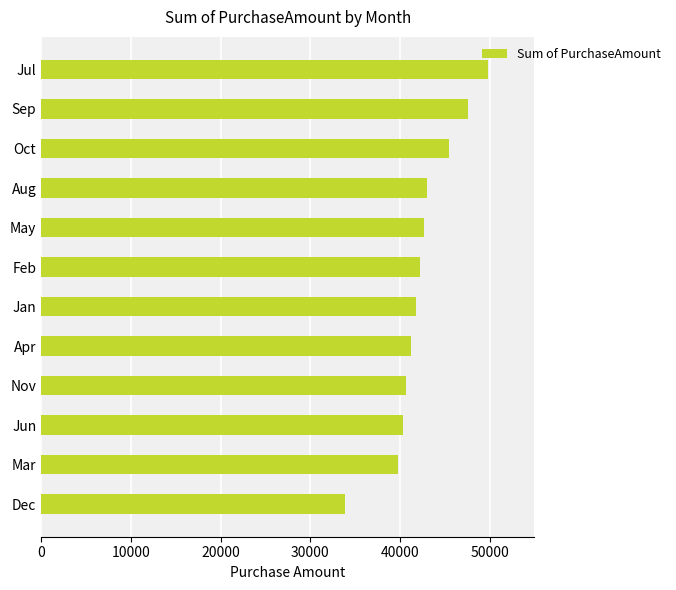

What is the value of the 3rd bar from the top?

45425.2